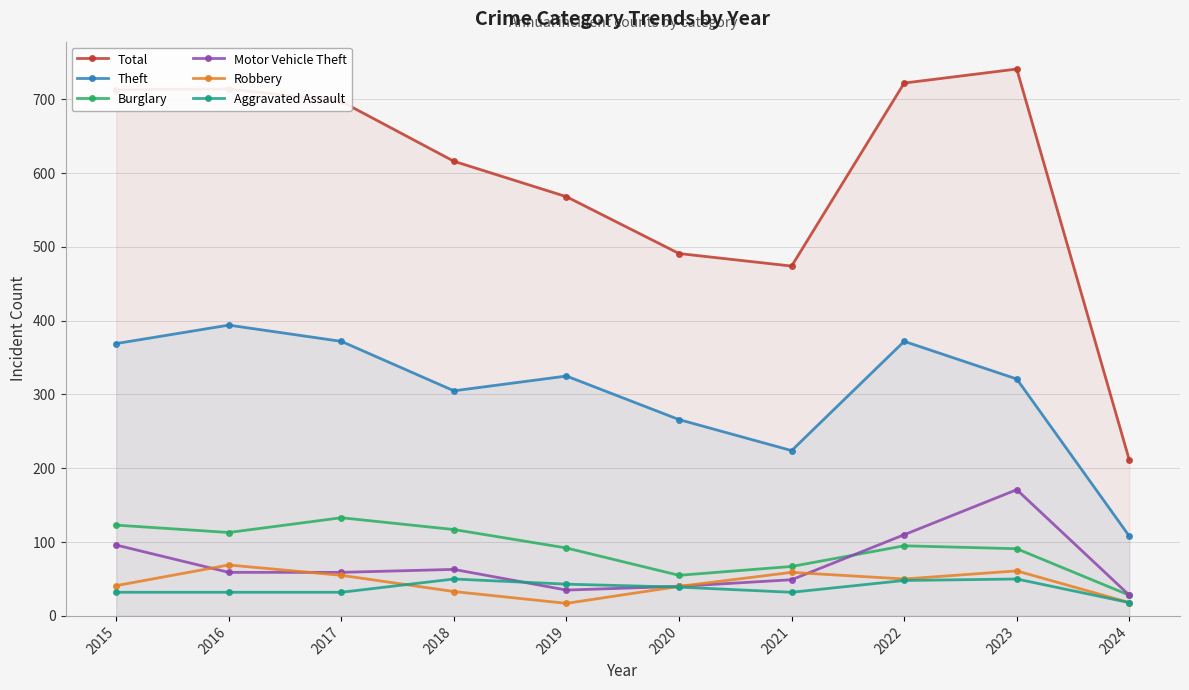

Between which two adjacent categories do Motor Vehicle Theft and Robbery first intersect?

2015 and 2016